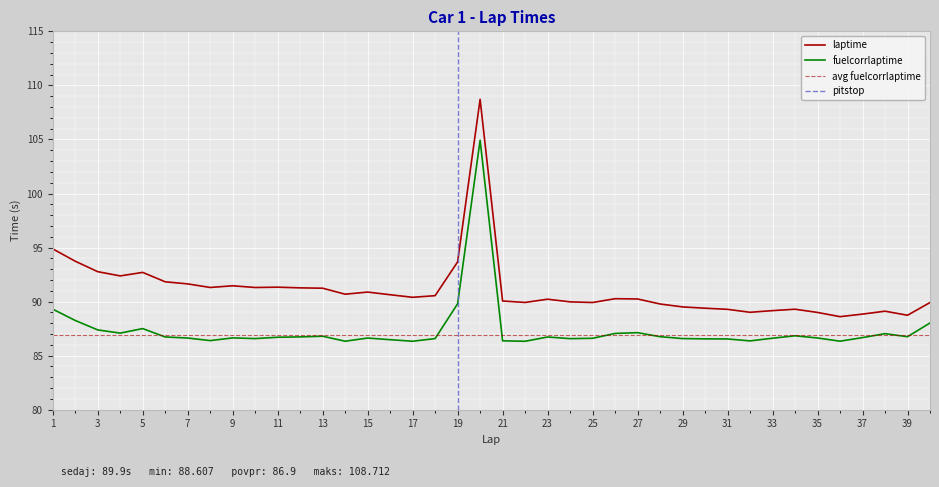

True or false: fuelcorrlaptime and laptime intersect in this chart.

False